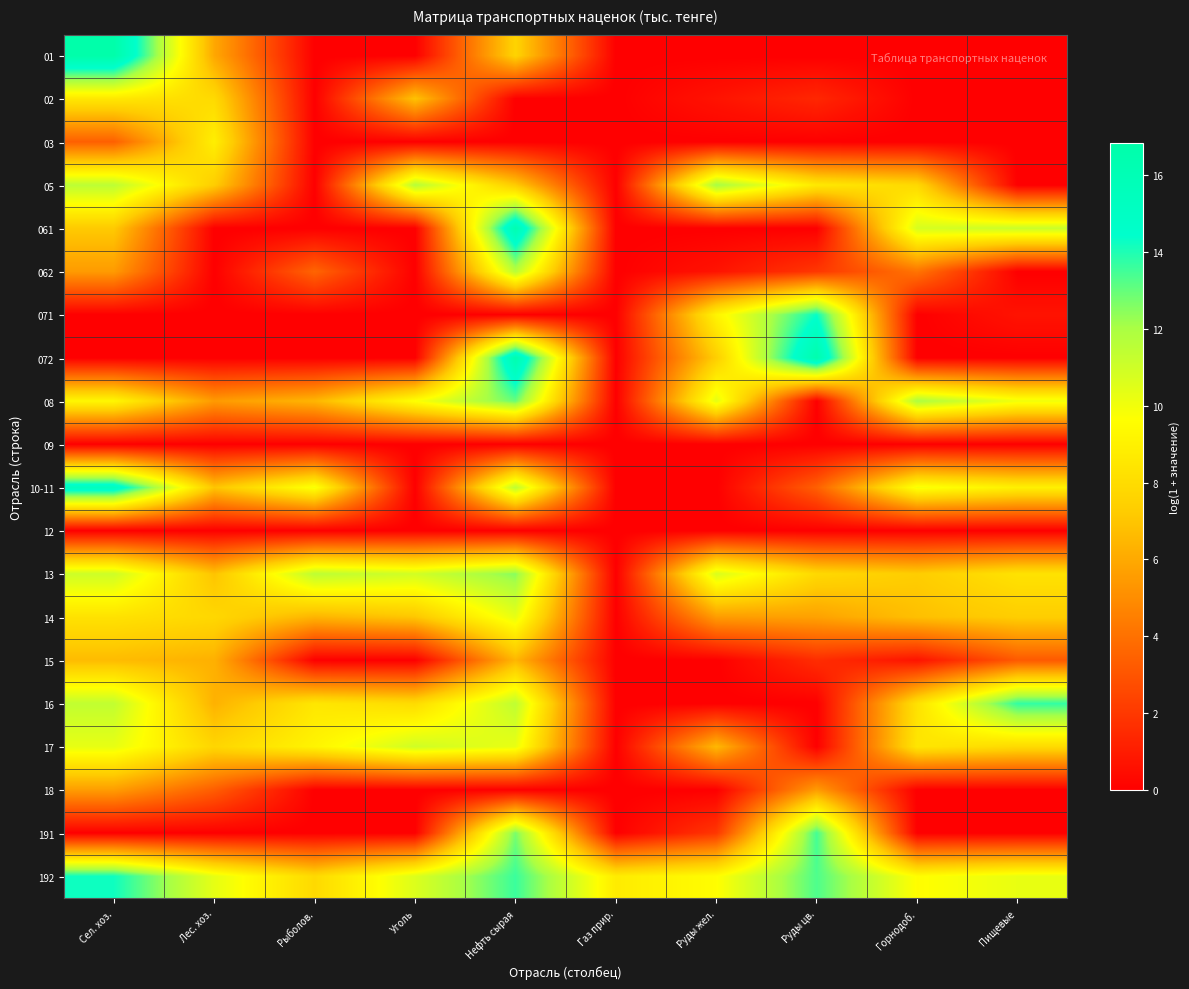

Which category has the highest value across all series?

Сел. хоз.